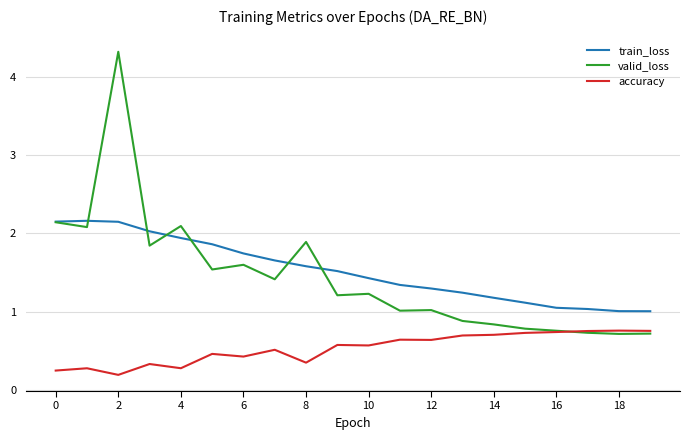

How many lines are shown in the chart?

3